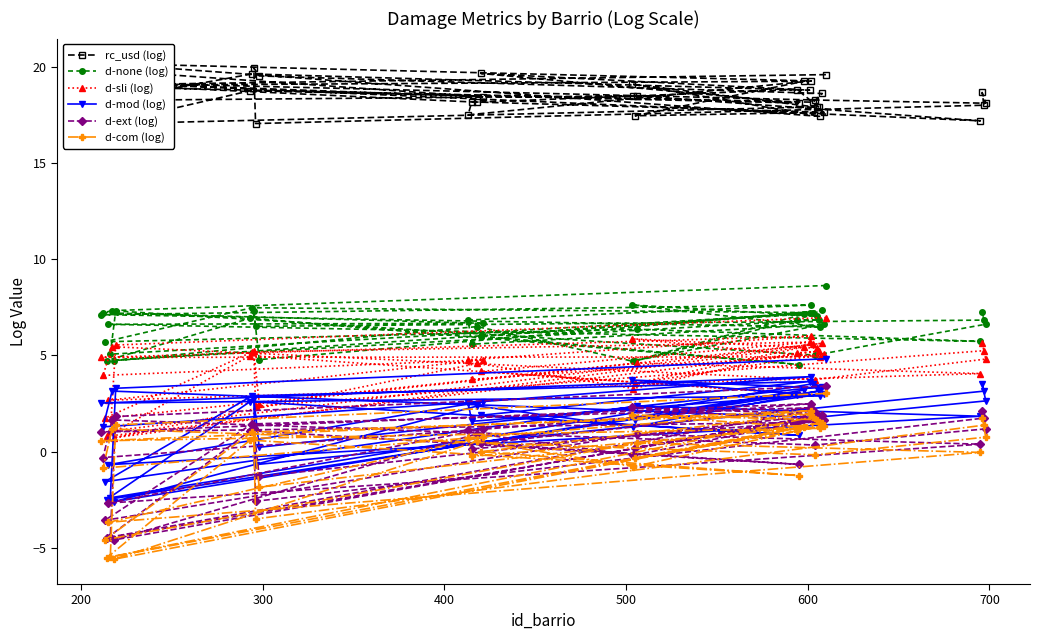

What is the maximum value for d-ext (log)?

3.4